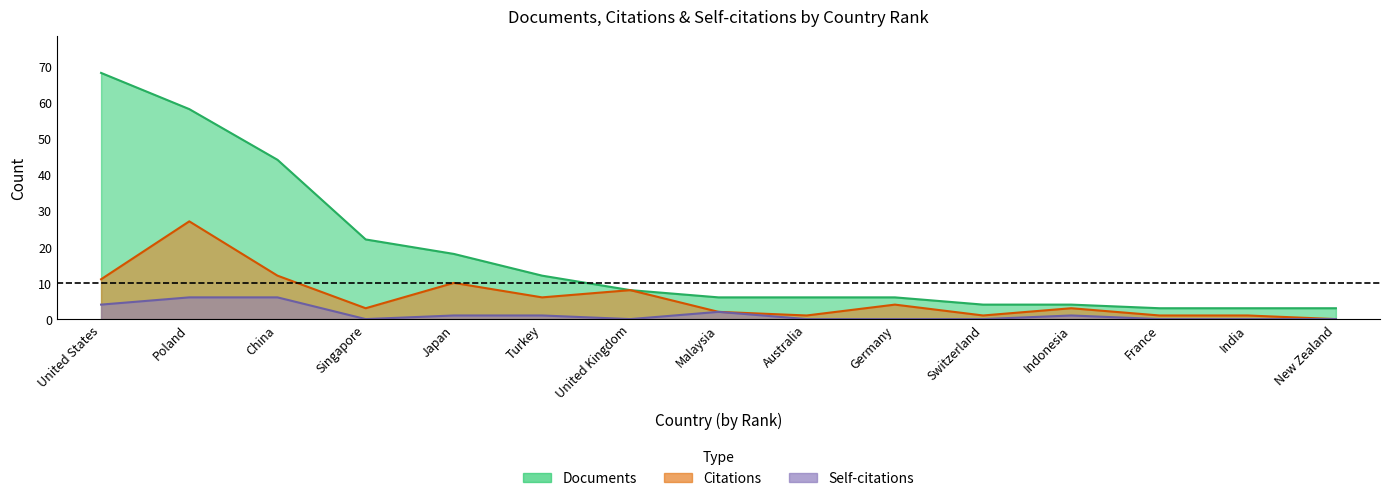

What is the total value across all series at France?

4